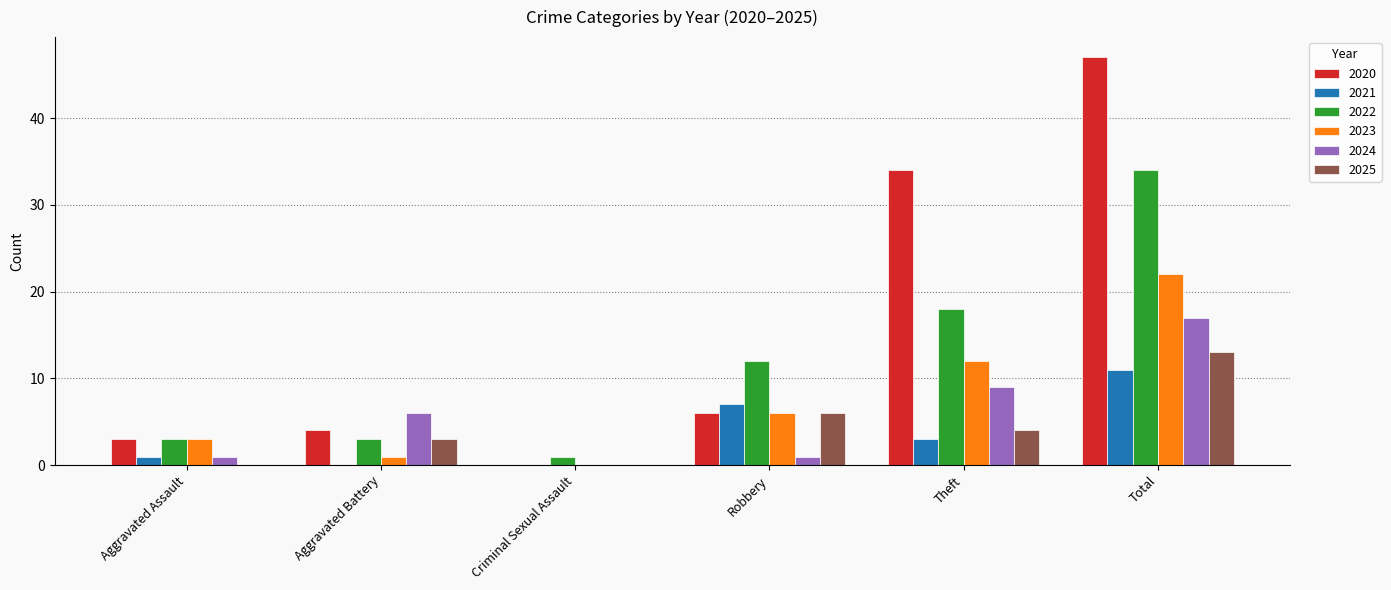

How many values in 2024 are above zero?

5